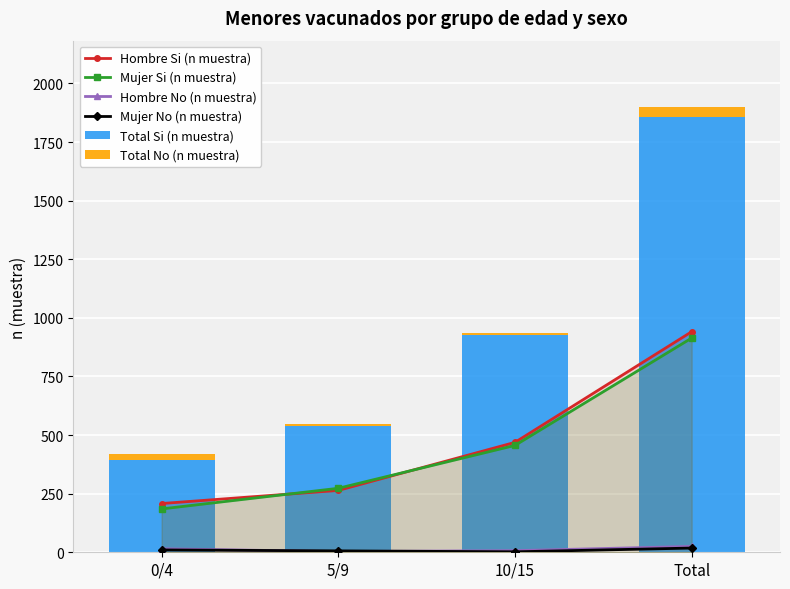

How many series are shown in this chart?

6